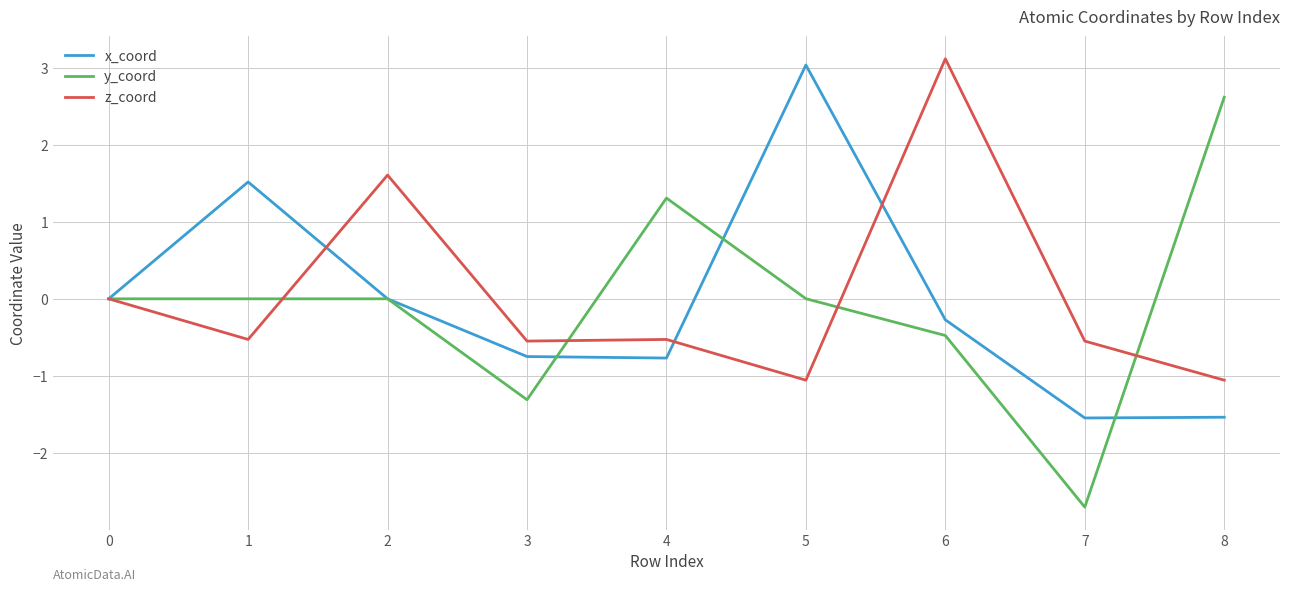

Which category has the highest value across all series?

6